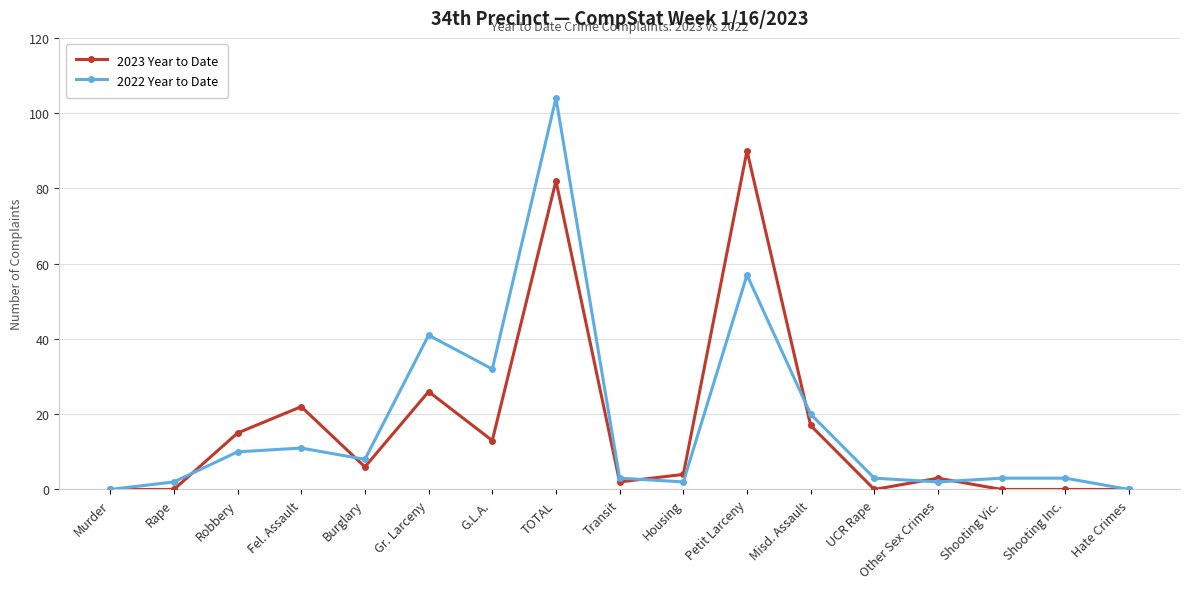

True or false: 2022 Year to Date and 2023 Year to Date intersect in this chart.

True